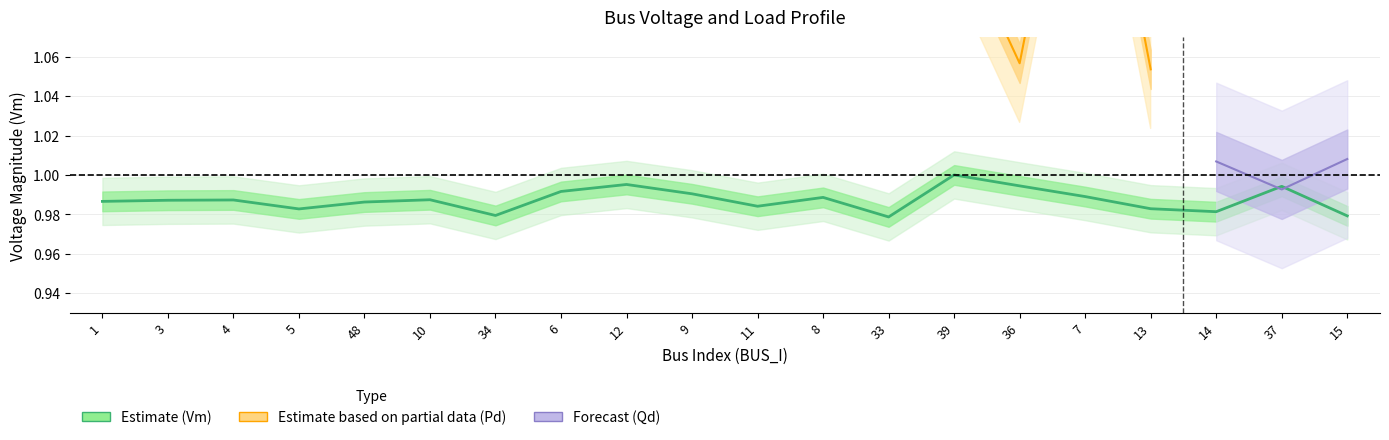

True or false: Pd and Qd intersect in this chart.

False